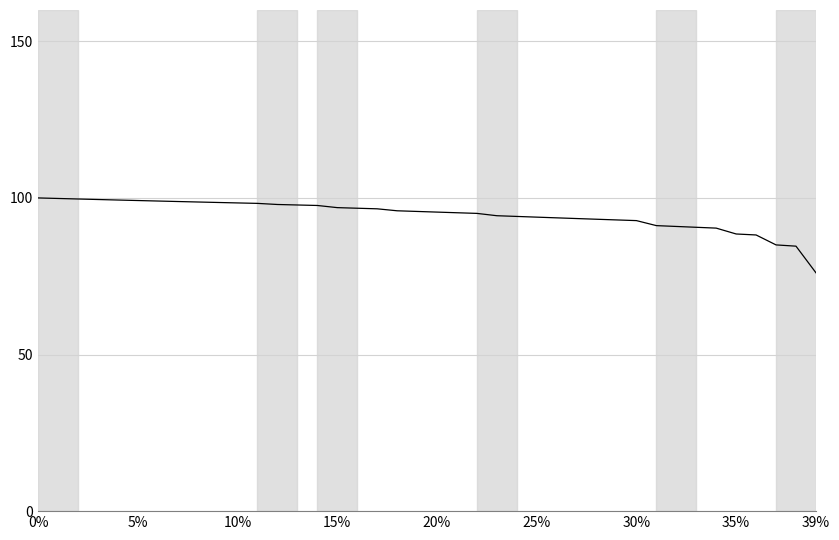

What is the minimum value shown in the chart?

76.1